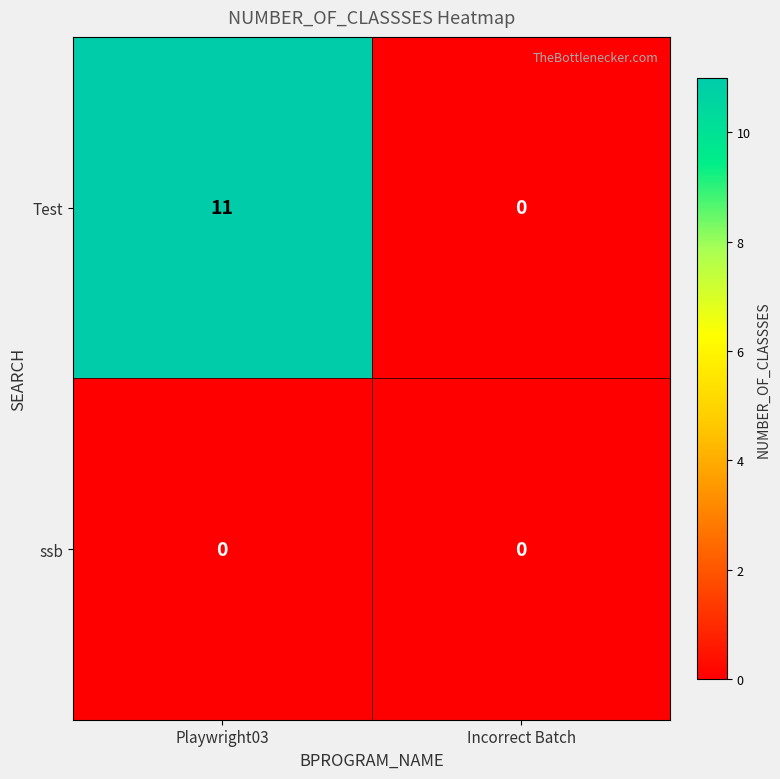

Reading left to right, transcribe all the data shown in this chart.

Test: 11	0
ssb: 0	0